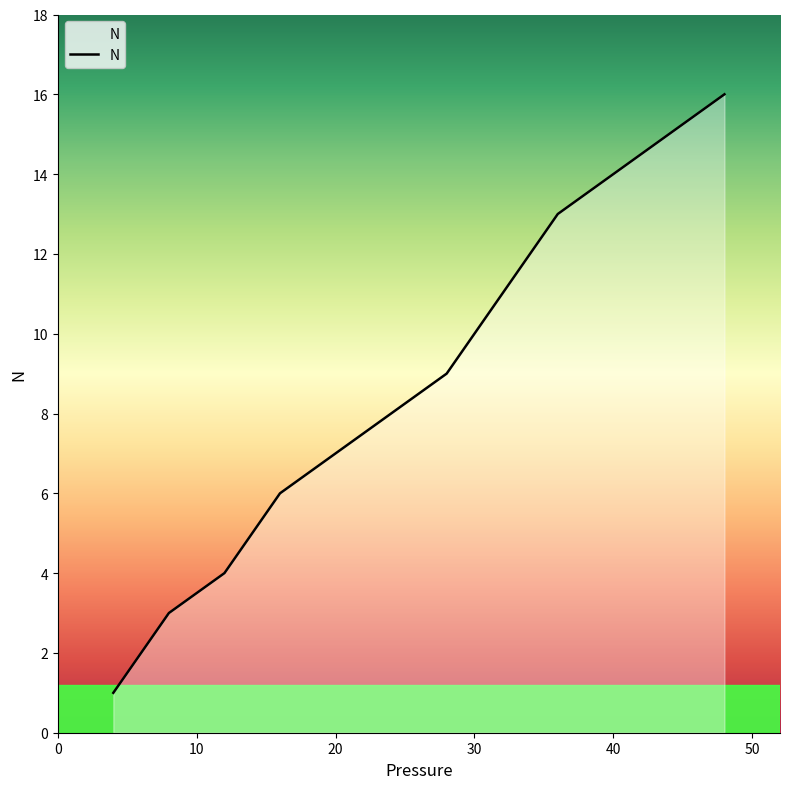

What is the difference between the maximum and minimum values?

15